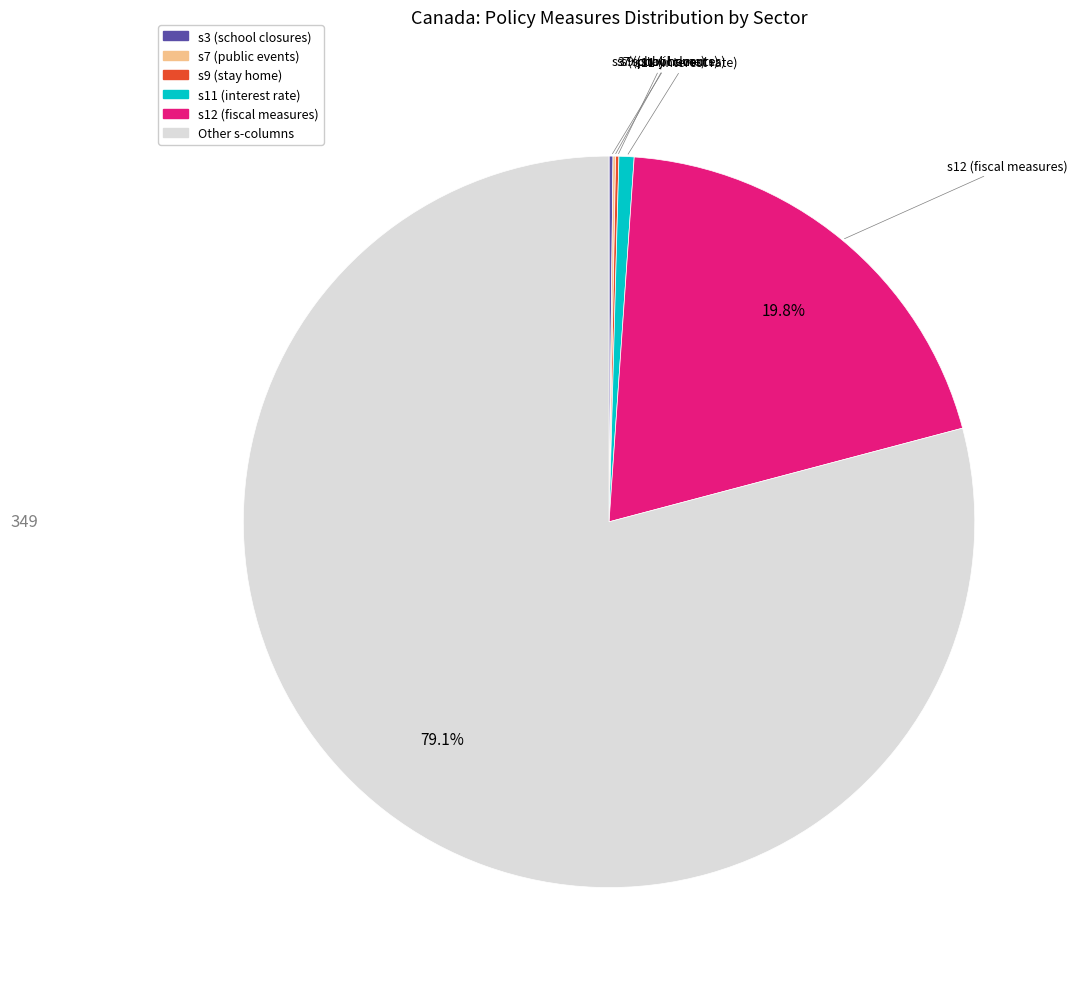

Which slice is the largest?

Other s-columns